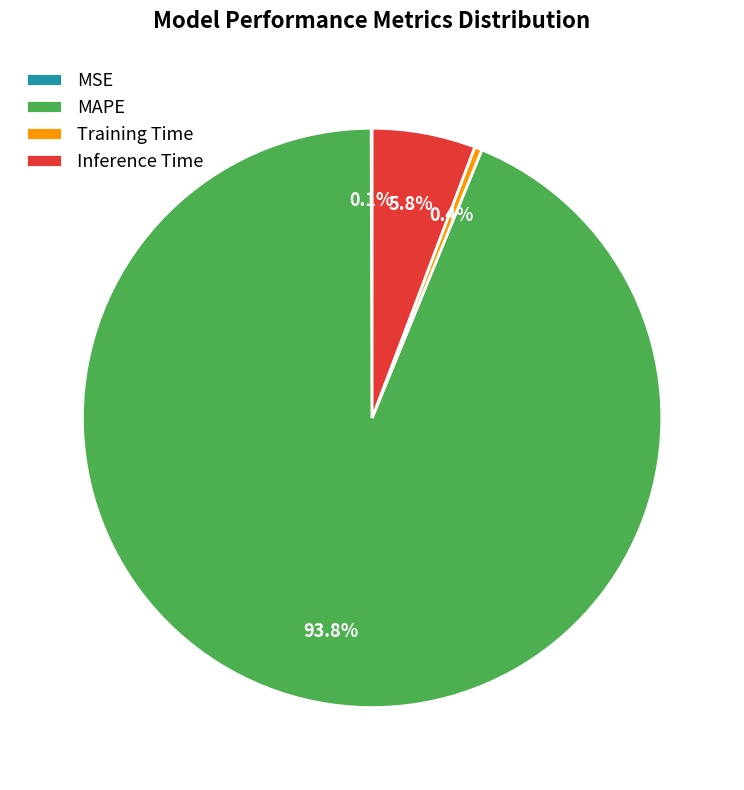

What is the largest slice in the pie chart?

MAPE